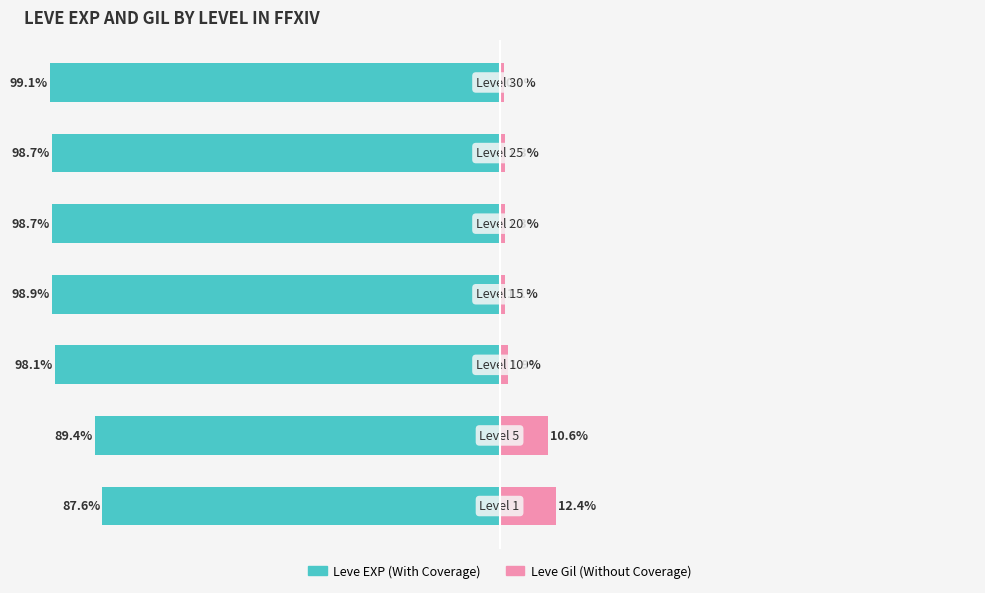

How many data points in Leve Gil (Without Coverage) are above 1?

6